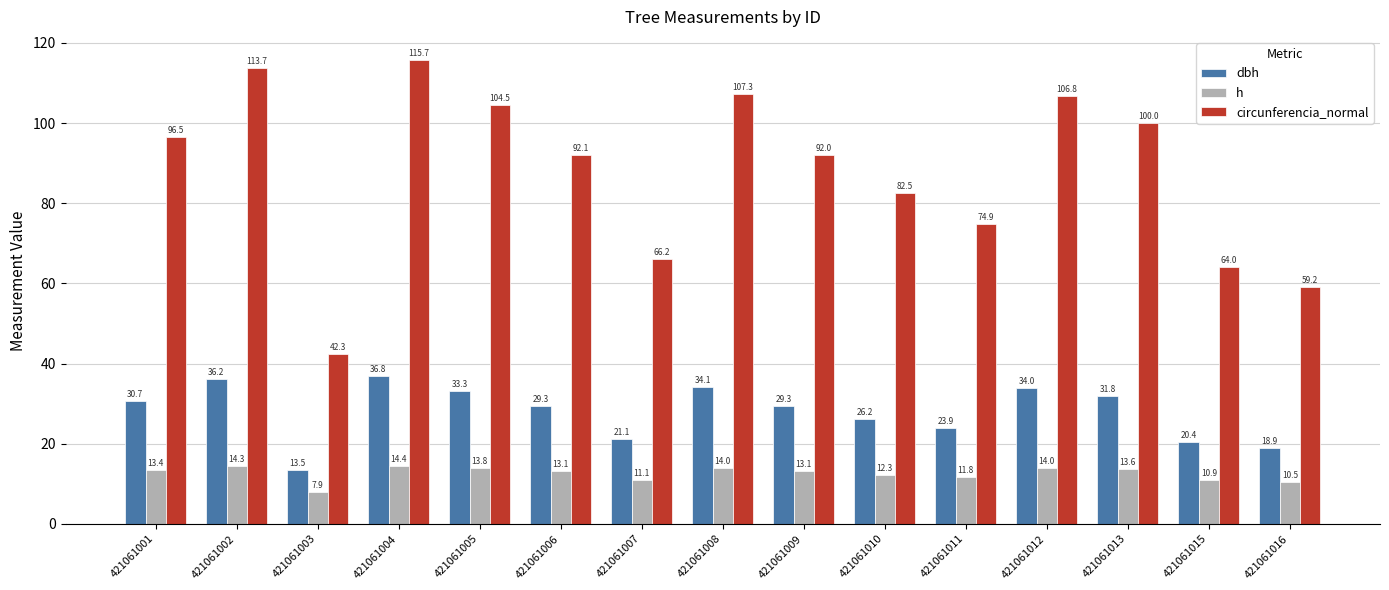

How many bars are there in total?

45